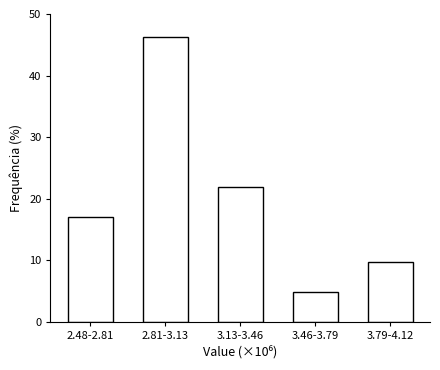

Reading left to right, list all the values displayed in this chart.

2.48-2.81=17.1	2.81-3.13=46.3	3.13-3.46=22.0	3.46-3.79=4.9	3.79-4.12=9.8